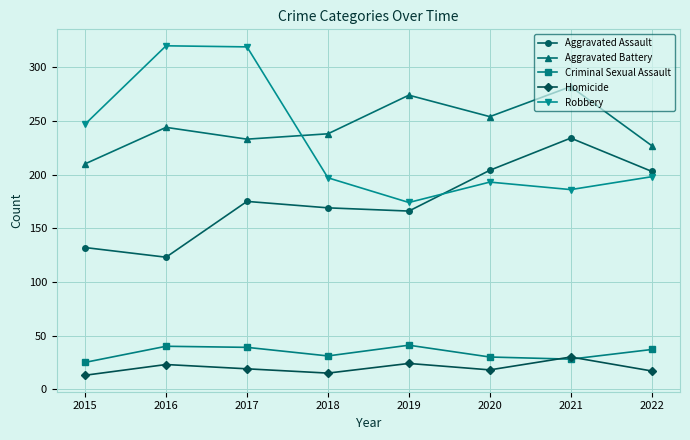

Which series has the largest range (max minus min)?

Robbery